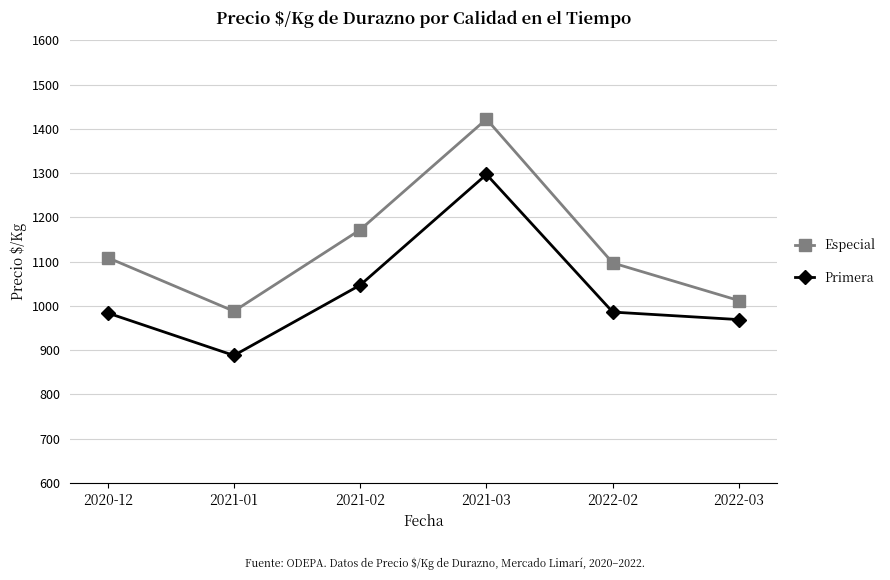

At which category does Especial reach its first local peak?

2021-03